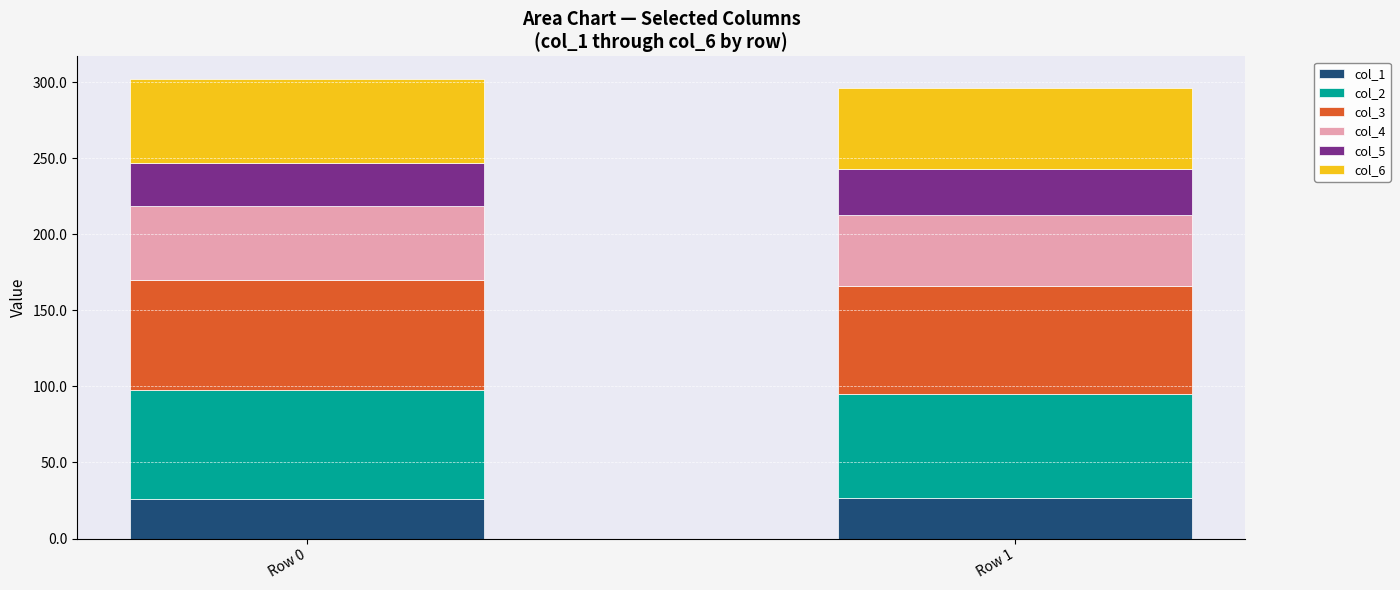

What is the highest value of the col_1 series?

26.8